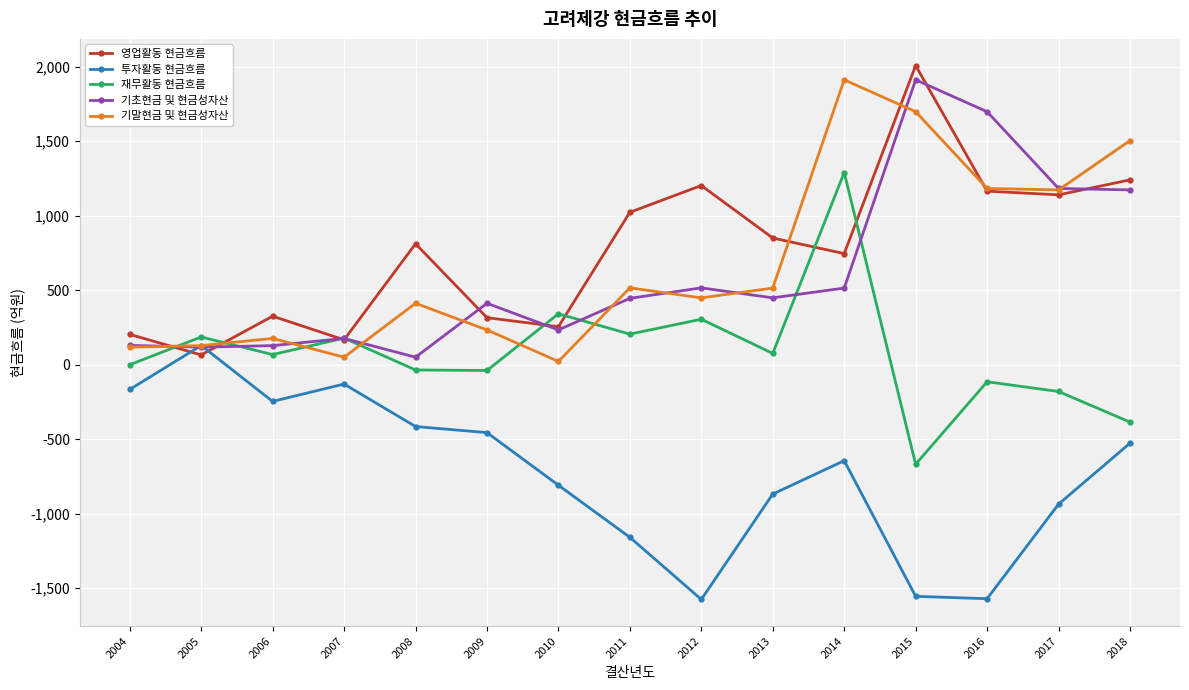

Which category has the highest value across all series?

2015